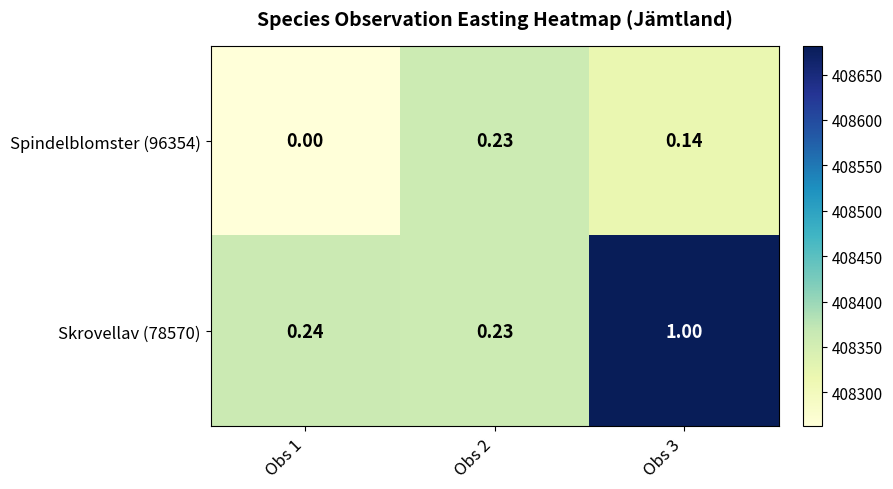

Is the value of Spindelblomster (96354) at Obs 1 greater than the value of Skrovellav (78570) at Obs 2?

No